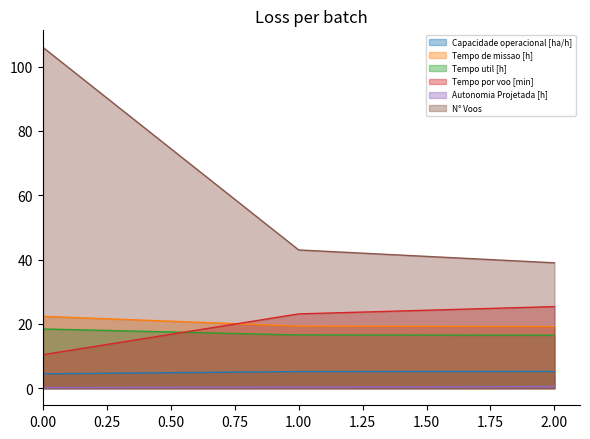

Read the Autonomia Projetada [h] value at 2.00.

0.6